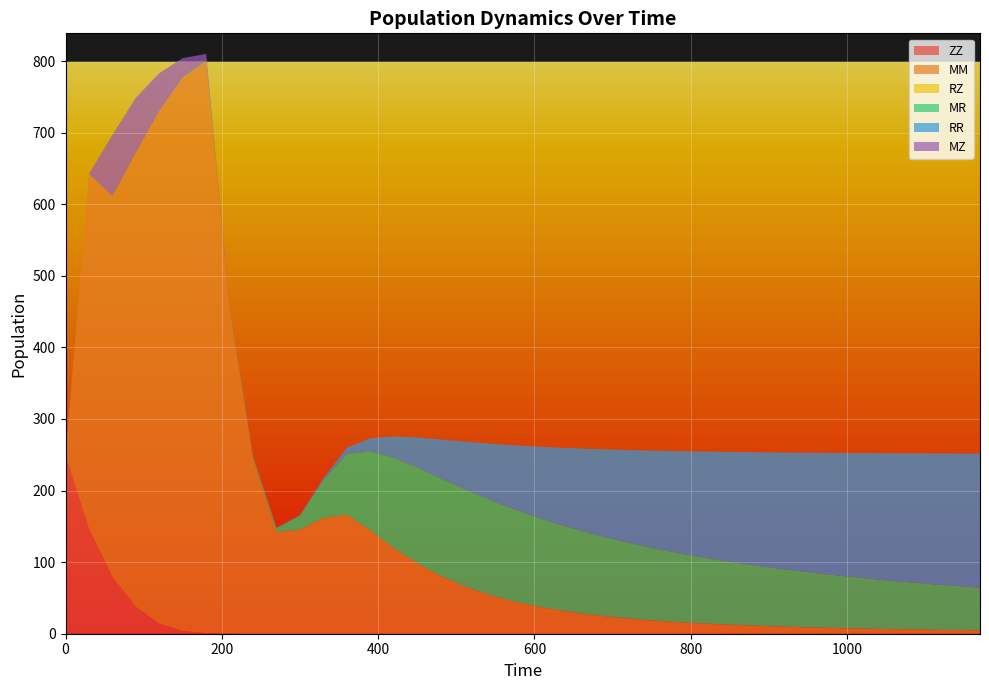

Reading left to right, list all the values displayed in this chart.

ZZ: 250.0	146.3	79.4	37.5	13.9	3.8	0.8	0.1	0.0	0.0	0.0	0.0	0.0	0.0	0.0	0.0	0.0	0.0	0.0	0.0	0.0	0.0	0.0	0.0	0.0	0.0	0.0	0.0	0.0	0.0	0.0	0.0	0.0	0.0	0.0	0.0	0.0	0.0	0.0	0.0
MM: 0.0	496.2	531.8	634.1	716.1	772.8	798.8	454.3	244.3	142.0	145.5	161.8	166.2	144.1	119.4	98.5	80.6	66.4	55.1	46.1	38.9	33.1	28.4	24.5	21.3	18.7	16.4	14.6	13.0	11.6	10.4	9.4	8.6	7.8	7.1	6.5	6.0	5.5	5.1	4.7
RZ: 0.0	0.0	0.0	0.1	0.1	0.0	0.0	0.0	0.0	0.0	0.1	0.1	0.1	0.1	0.1	0.1	0.1	0.1	0.1	0.0	0.0	0.0	0.0	0.0	0.0	0.0	0.0	0.0	0.0	0.0	0.0	0.0	0.0	0.0	0.0	0.0	0.0	0.0	0.0	0.0
MR: 0.0	0.0	0.0	0.1	0.2	0.4	0.6	0.7	2.9	5.7	19.7	52.5	84.4	110.5	125.9	133.6	136.2	135.7	133.1	129.3	124.8	120.1	115.2	110.4	105.7	101.3	97.0	93.0	89.1	85.6	82.2	79.0	76.0	73.2	70.6	68.1	65.8	63.6	61.5	59.6
RR: 0.0	0.0	0.0	0.0	0.0	0.0	0.0	0.0	0.0	0.0	0.4	3.0	9.0	18.4	30.0	42.1	54.4	66.3	77.6	88.1	97.9	106.8	115.1	122.6	129.6	135.9	141.7	147.1	152.0	156.5	160.7	164.6	168.2	171.5	174.6	177.5	180.2	182.7	185.0	187.2
MZ: 0.0	0.0	85.7	77.0	52.9	27.0	9.9	2.5	1.3	0.8	0.5	0.4	0.3	0.2	0.1	0.1	0.1	0.0	0.0	0.0	0.0	0.0	0.0	0.0	0.0	0.0	0.0	0.0	0.0	0.0	0.0	0.0	0.0	0.0	0.0	0.0	0.0	0.0	0.0	0.0